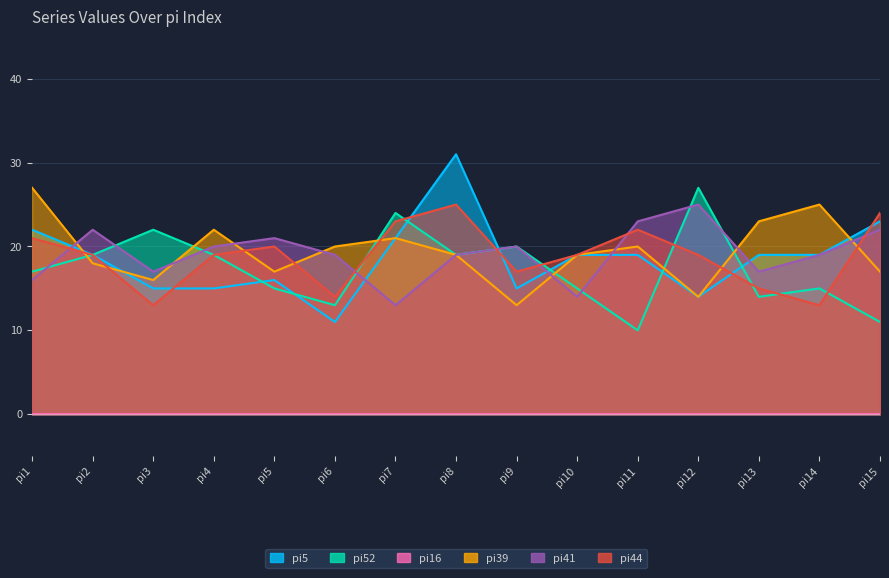

Where do pi41 and pi39 first cross each other?

pi1 and pi2